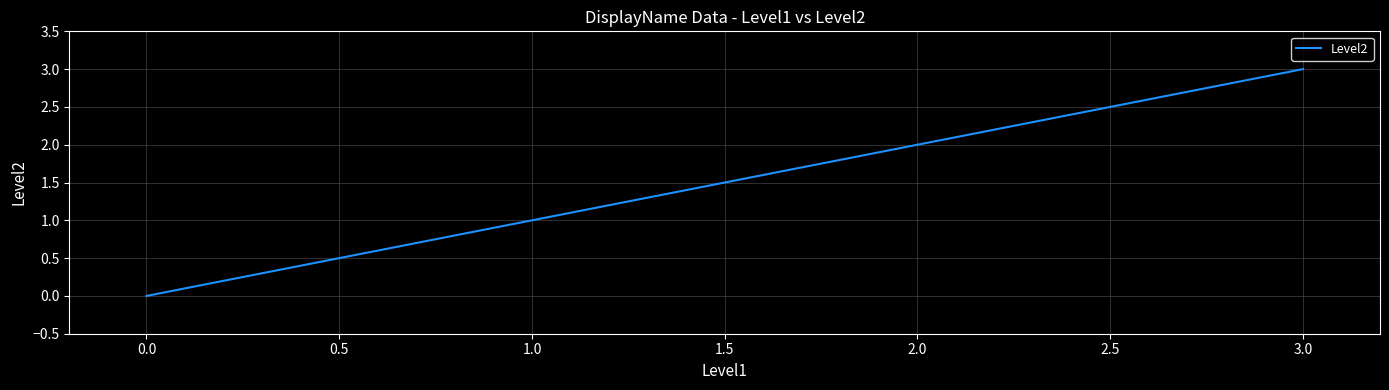

True or false: the data has more than 0 interior local peaks.

False